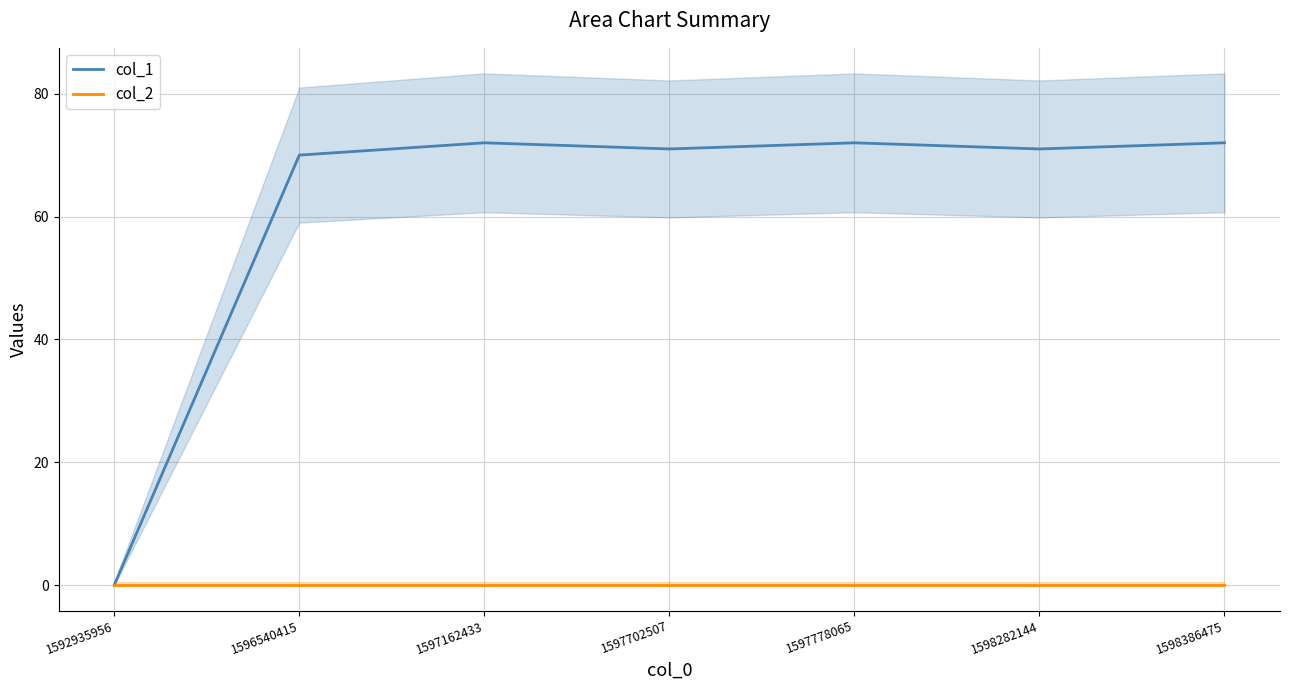

What is the average value of the col_1 series?

61